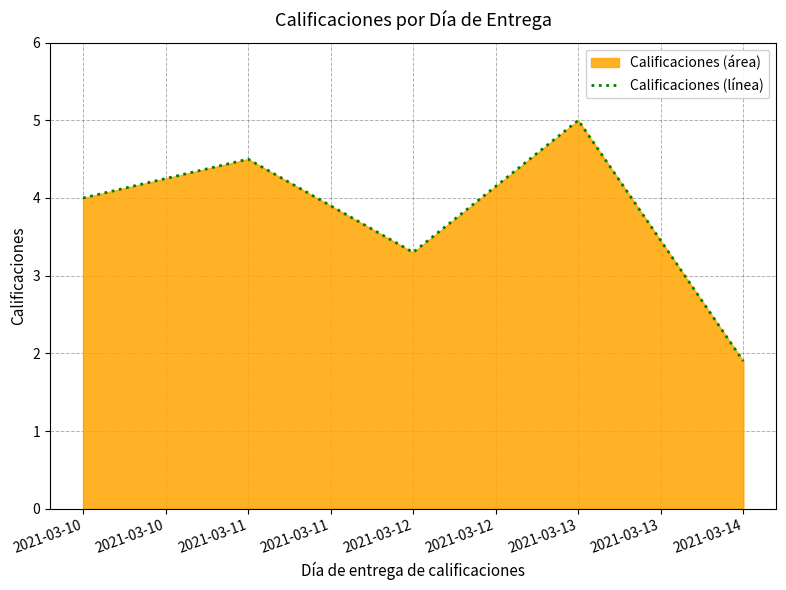

True or false: the data shows 6.8 at 2021-03-10.

False